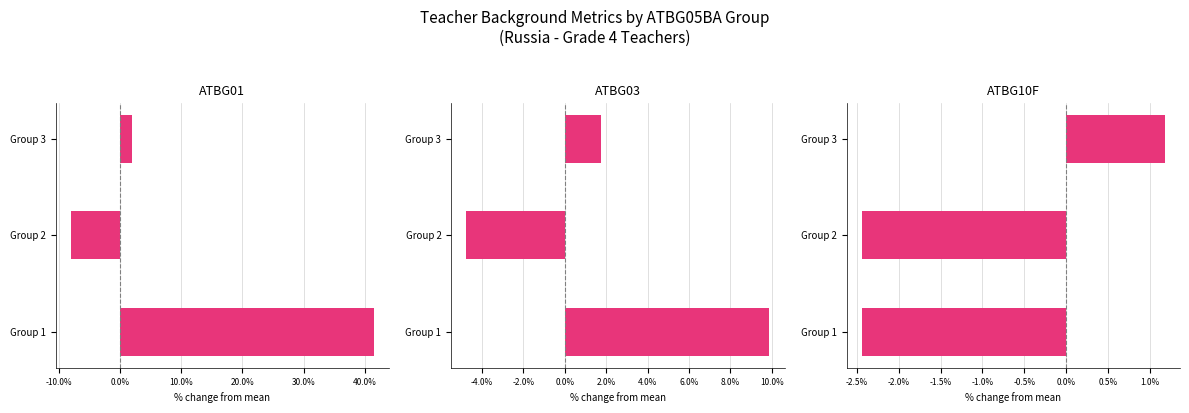

How many series are shown in this chart?

3